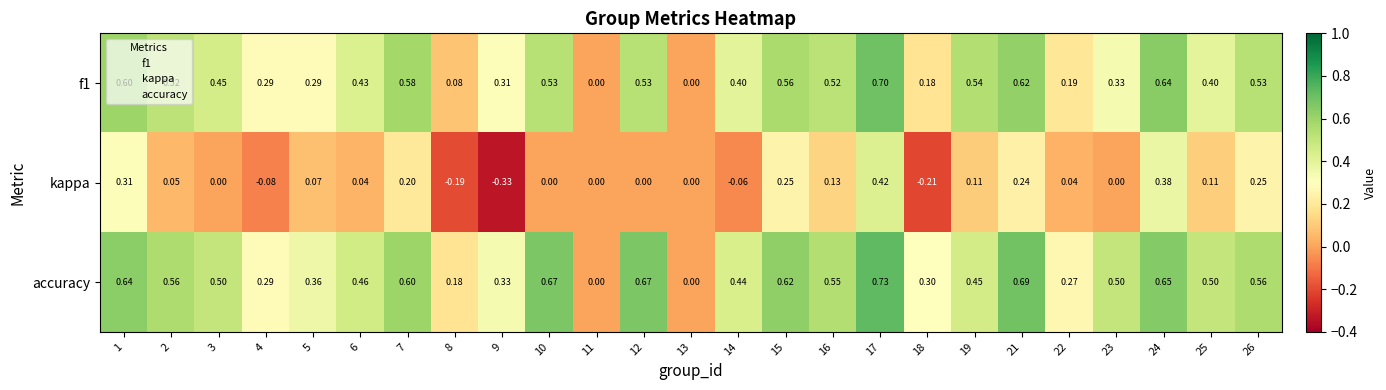

Which series has the largest range (max minus min)?

kappa